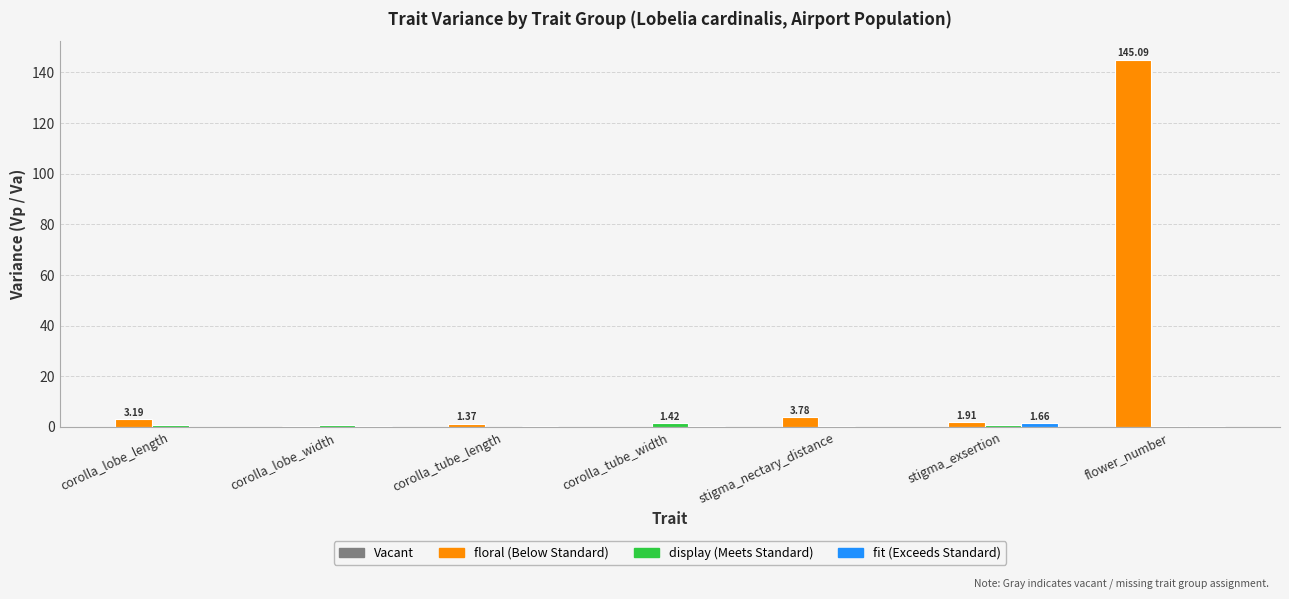

At which category is the sum across all series the highest?

flower_number